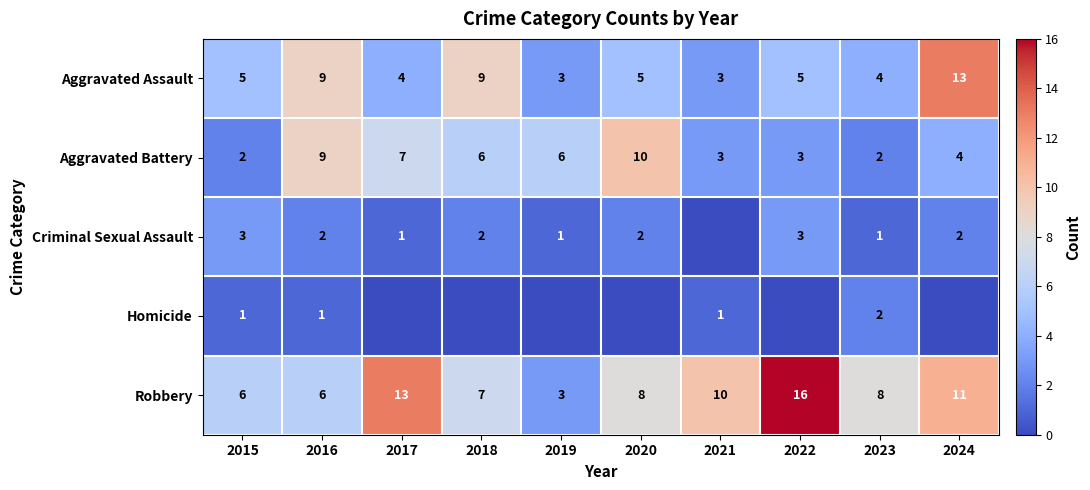

Between 2022 and 2019, which is larger?

2022